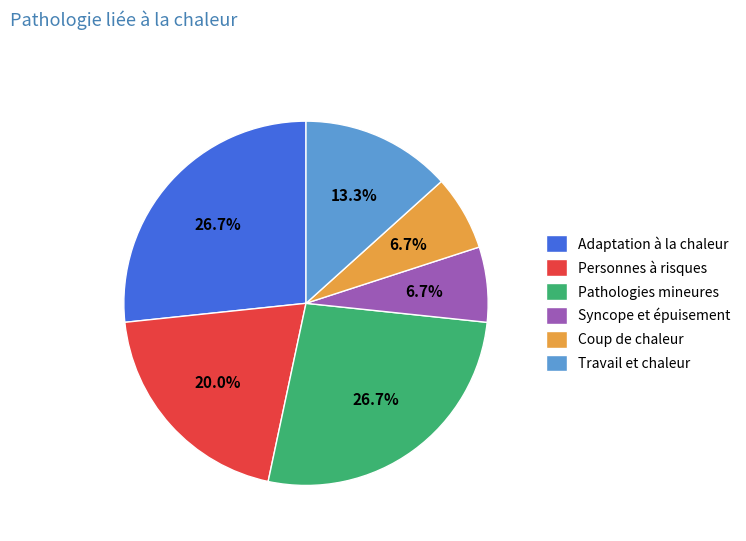

What percentage is the Personnes à risques slice, to the nearest percent?

20%